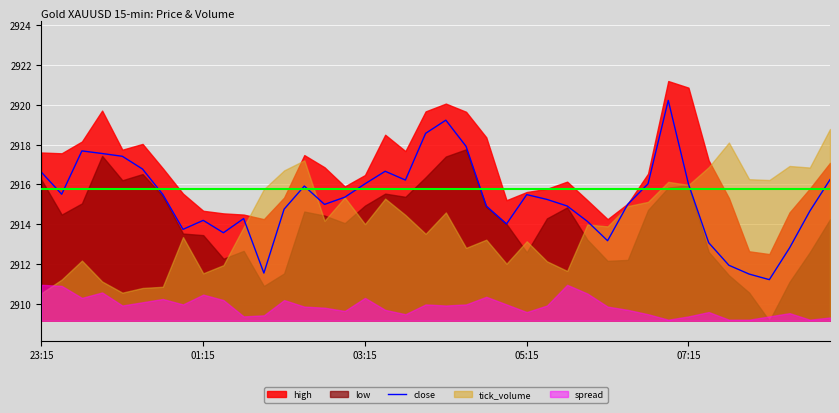

Reading right to left, what are all the values shown in this chart?

2916.2	2914.7	2912.8	2911.2	2911.5	2911.9	2913.1	2916.0	2920.2	2916.0	2915.0	2913.2	2914.2	2914.9	2915.2	2915.5	2914.0	2914.9	2917.9	2919.2	2918.6	2916.2	2916.7	2916.0	2915.4	2915.0	2915.9	2914.8	2911.6	2914.3	2913.6	2914.2	2913.8	2915.5	2916.8	2917.4	2917.6	2917.7	2915.5	2916.6